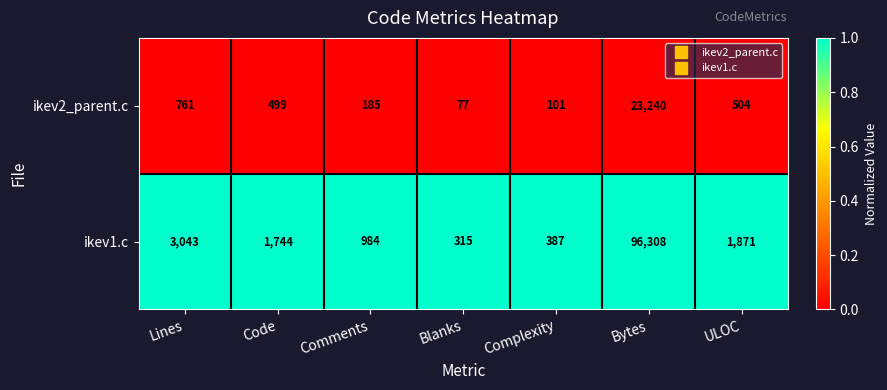

List the series in order of their overall mean, highest first.

ikev1.c, ikev2_parent.c